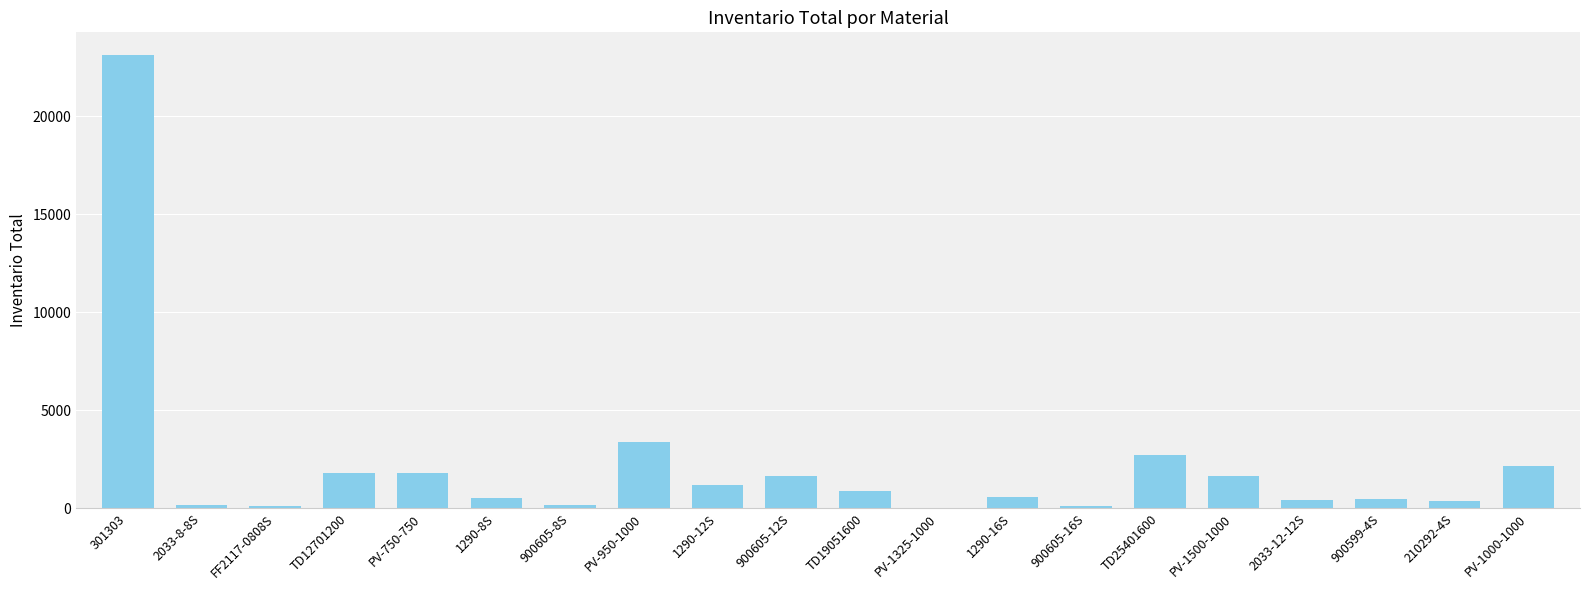

What is the maximum value shown in the chart?

23135.0